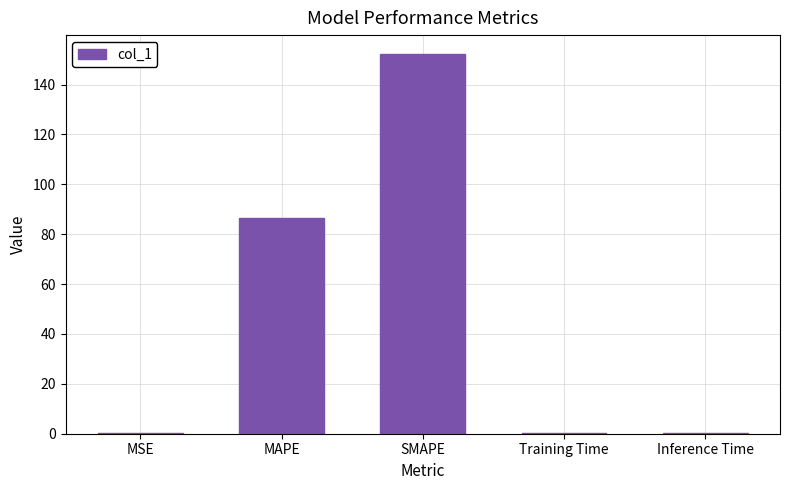

Between SMAPE and Inference Time, which is larger?

SMAPE